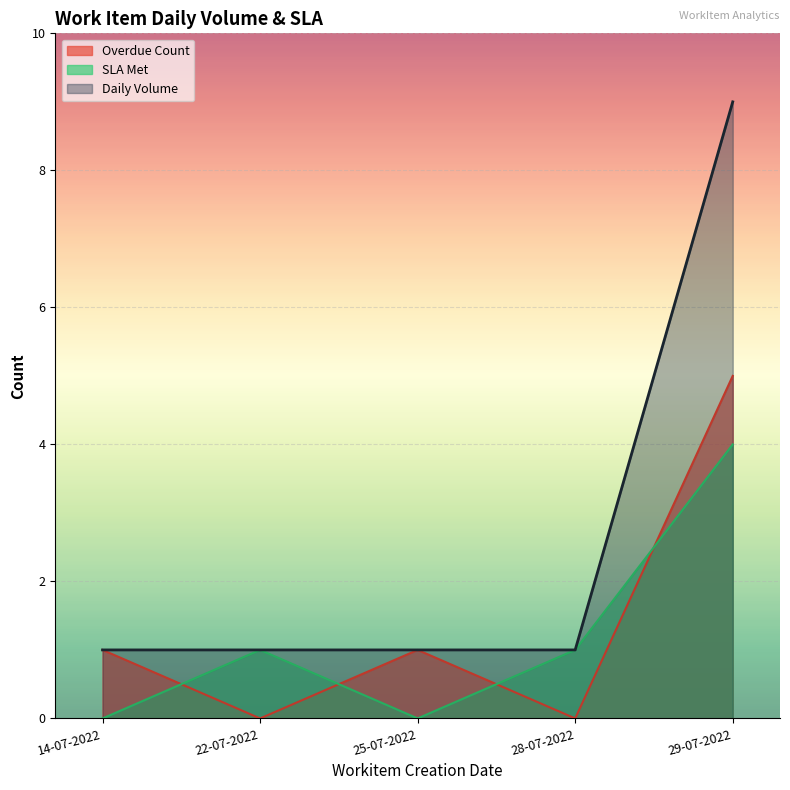

True or false: SLA Met and Daily Volume intersect in this chart.

False